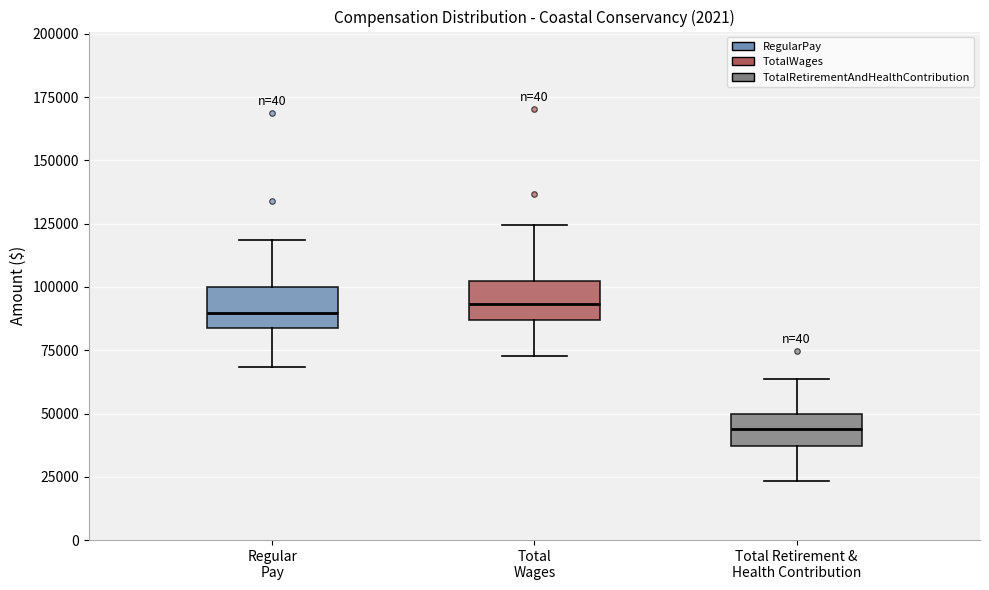

Which box has the lowest median line?

Total Retirement & Health Contribution